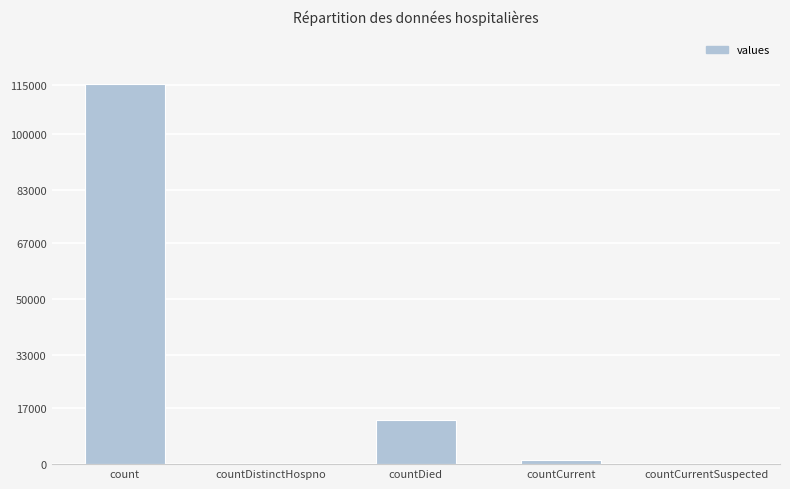

At which category does the chart reach its peak across all series?

count